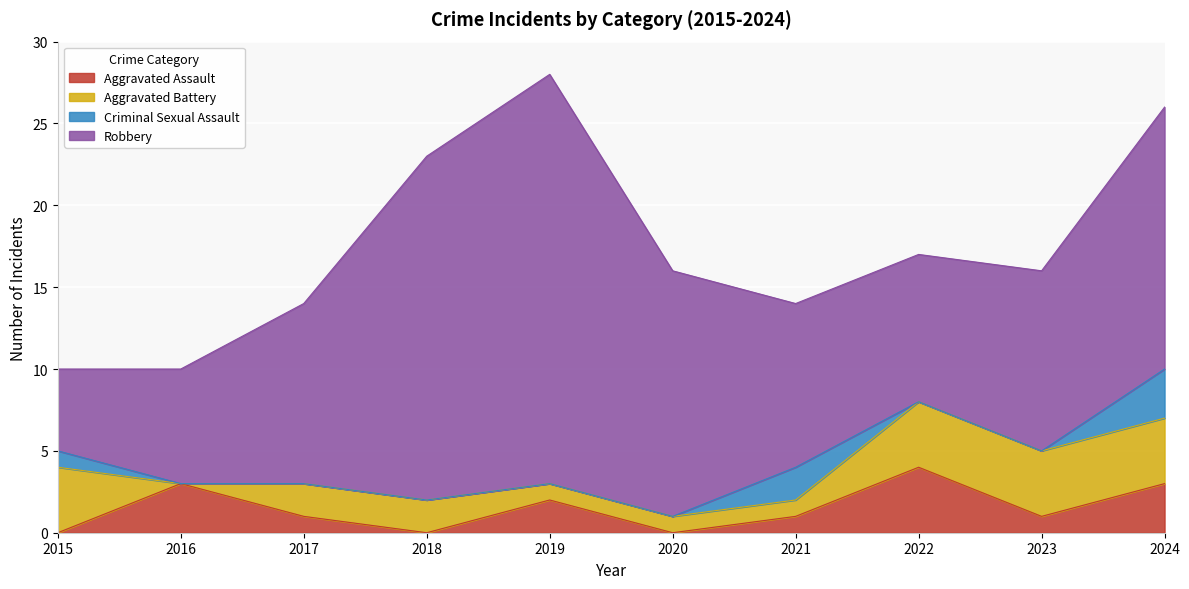

List the series in order of their peak value, highest first.

Robbery, Aggravated Assault, Aggravated Battery, Criminal Sexual Assault